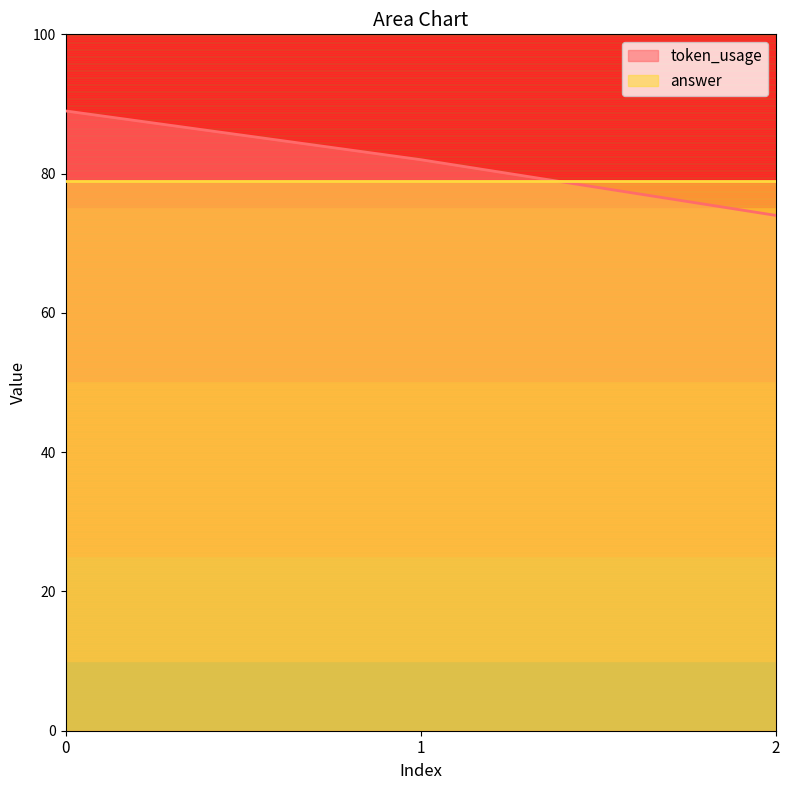

Between 2 and 1, which is larger?

1